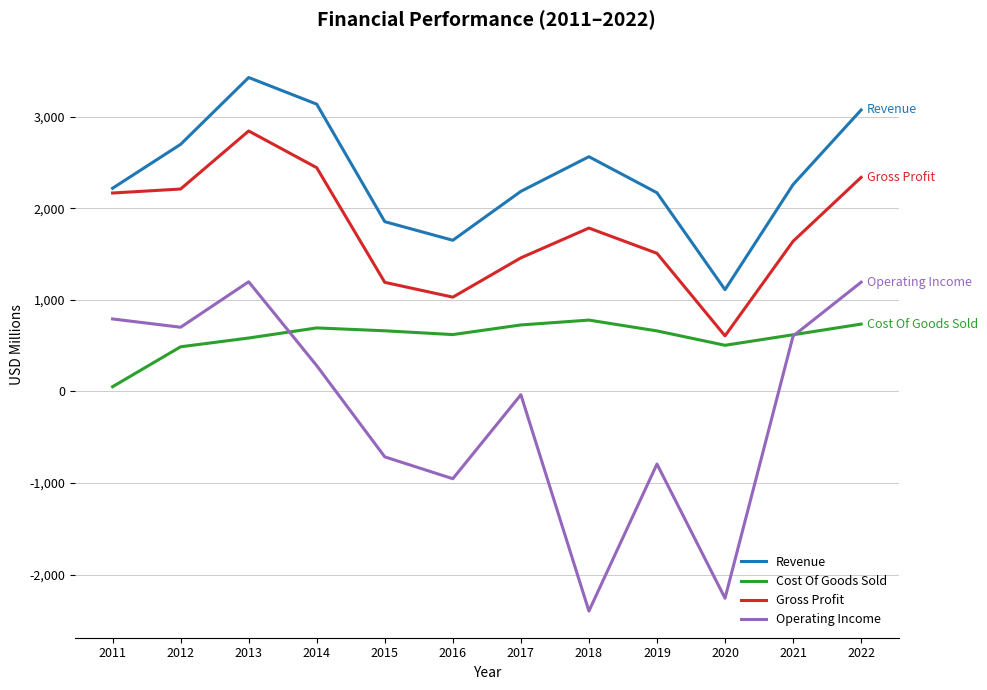

Where is Cost Of Goods Sold nearest to the value 415?

2012